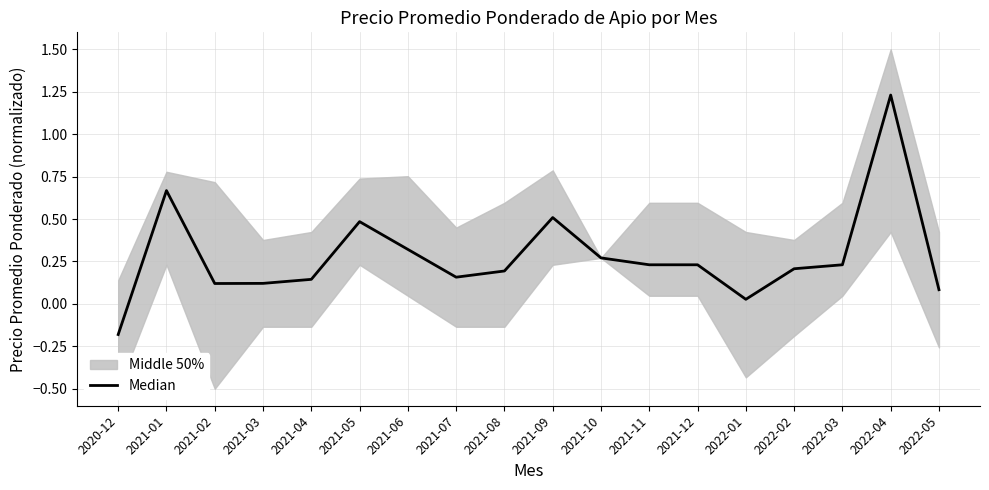

At which label is the value closest to 0?

2022-01